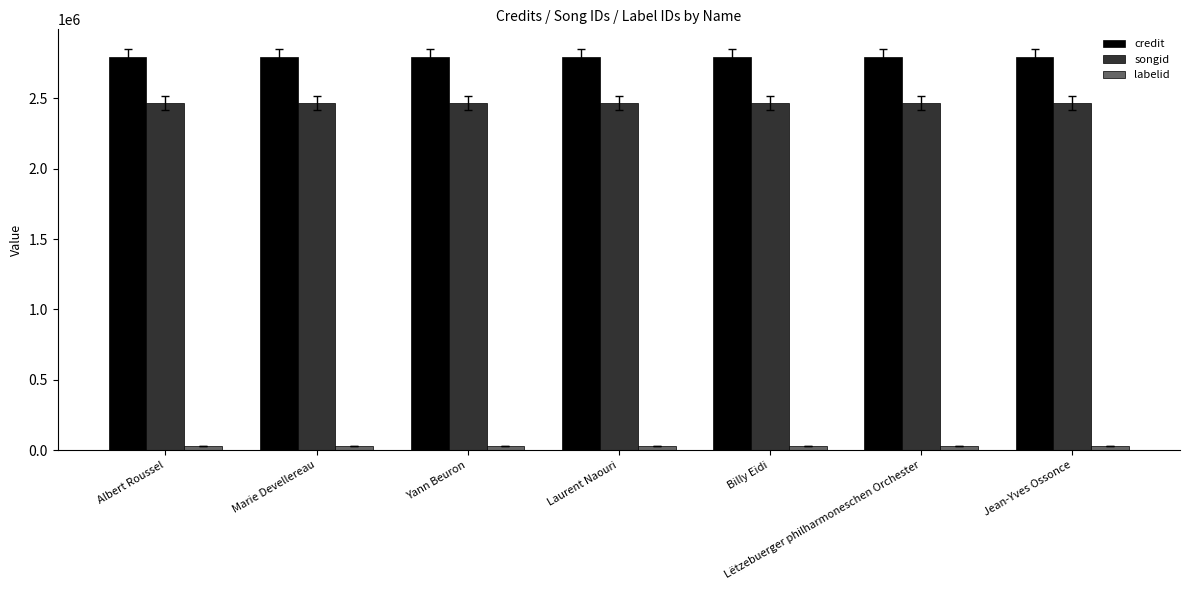

Rank the series by their maximum value, from lowest to highest.

labelid, songid, credit